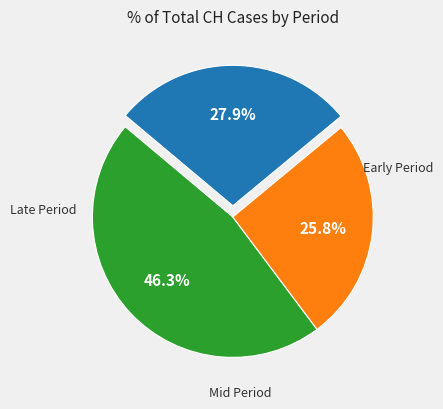

Is there a majority slice in this chart?

No